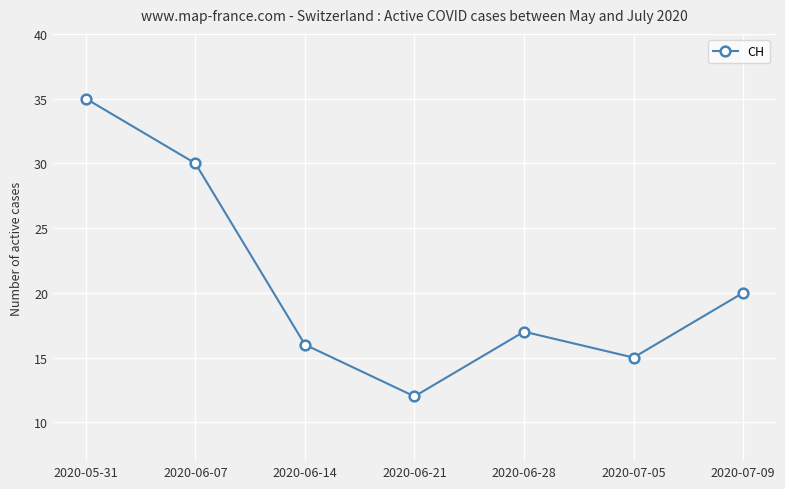

What is the greatest value displayed?

35